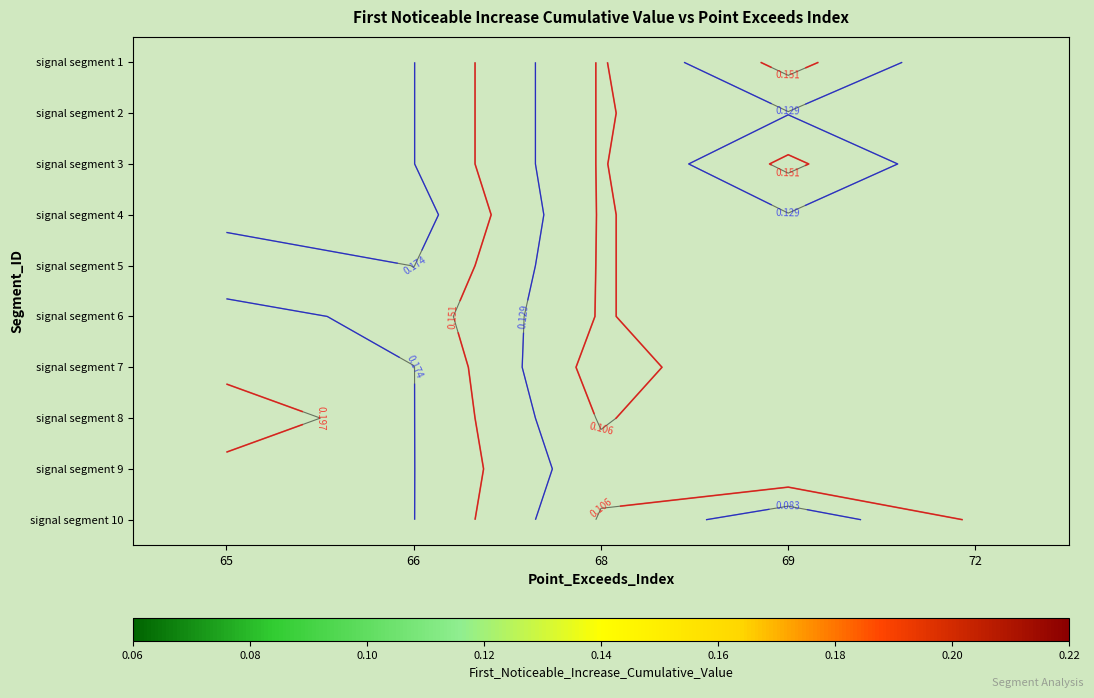

How many series are shown in this chart?

10